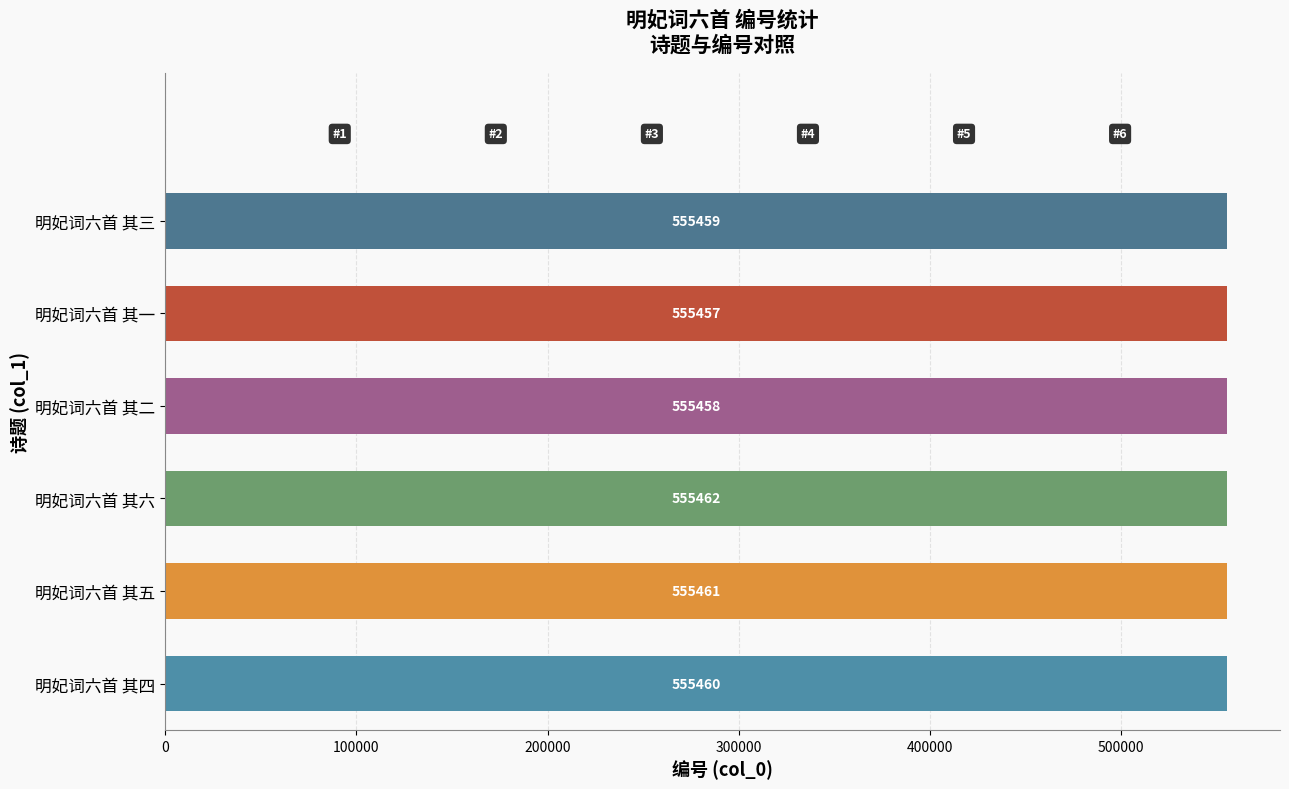

Reading bottom to top, transcribe all the data shown in this chart.

555460	555461	555462	555458	555457	555459